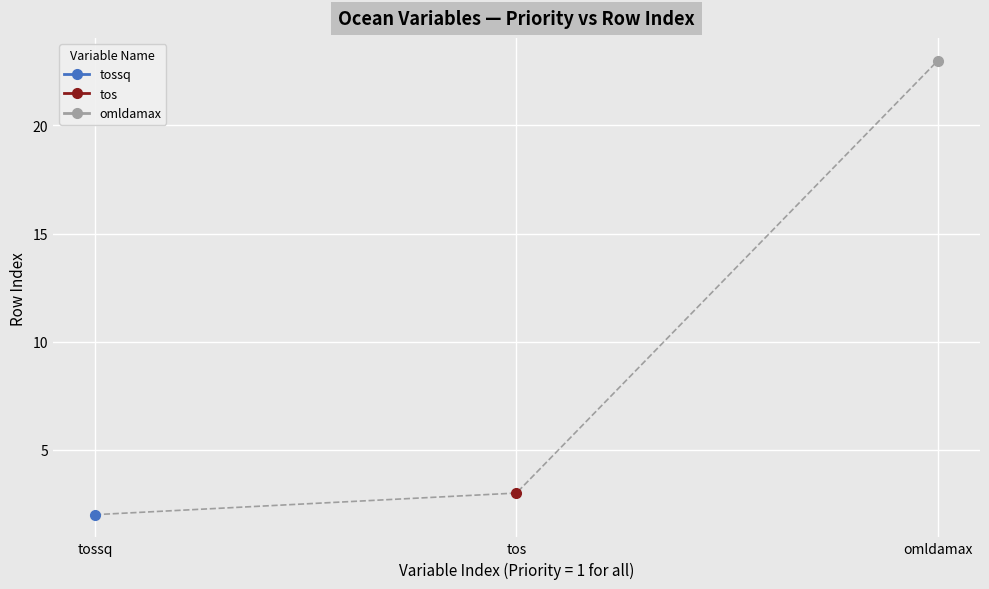

What is the approximate value of tos at 1?

3